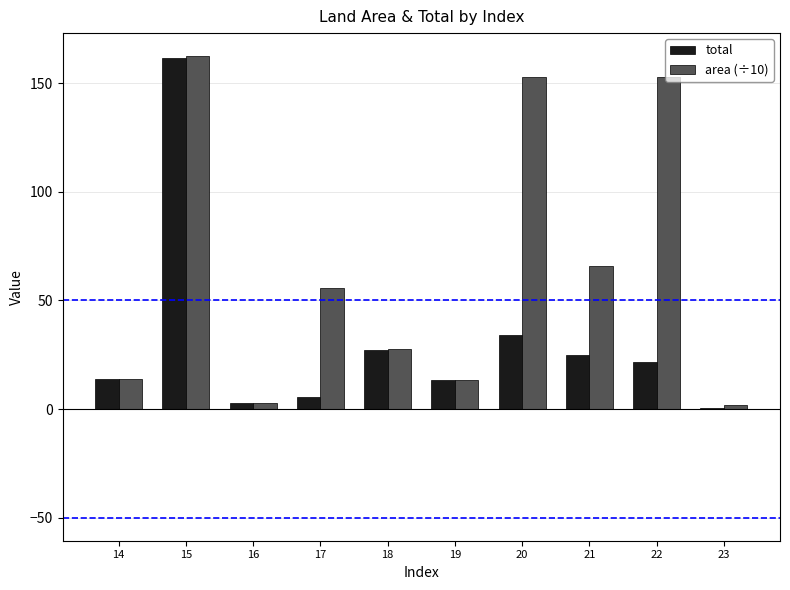

What are all the series names shown in the legend?

total, area (÷10)